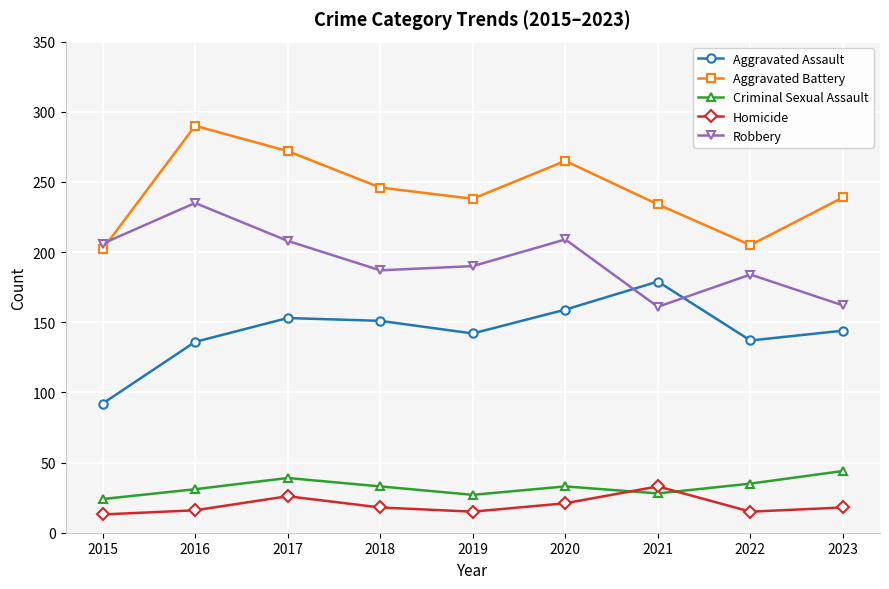

Which series changed the most between 2015 and 2020?

Aggravated Assault